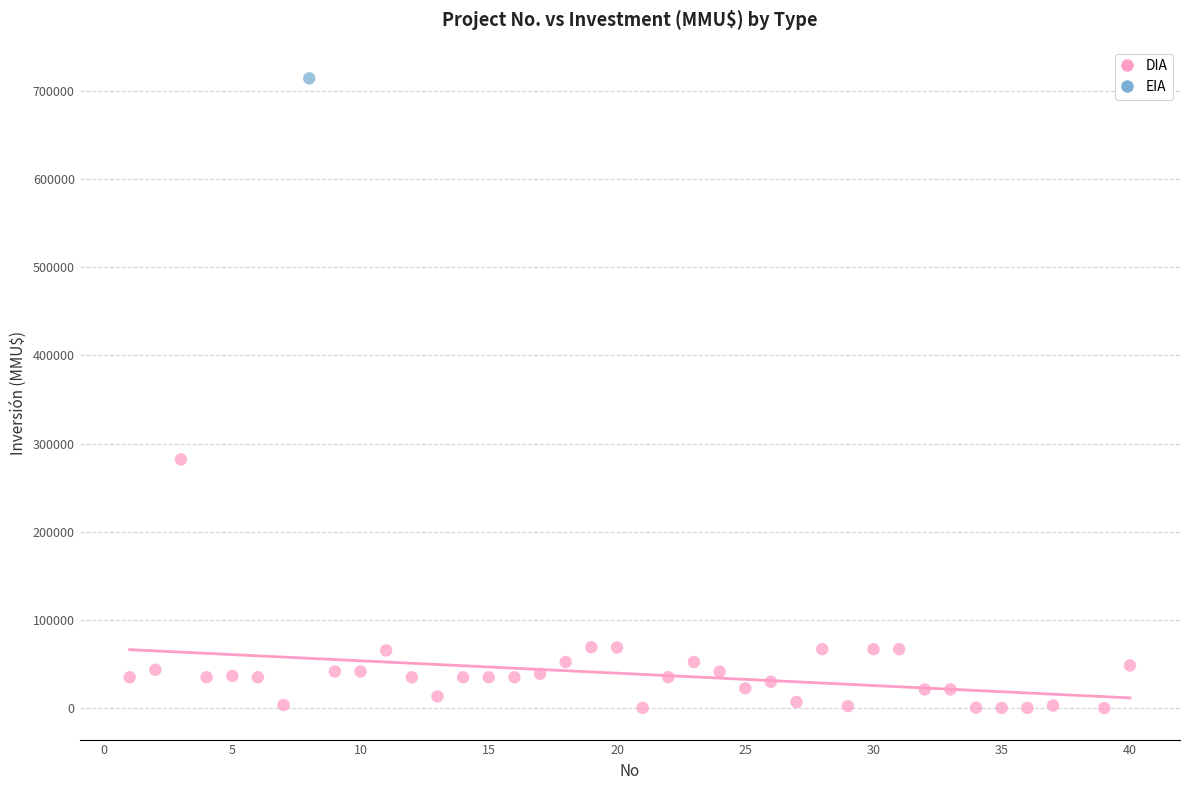

What are all the series names shown in the legend?

DIA, EIA